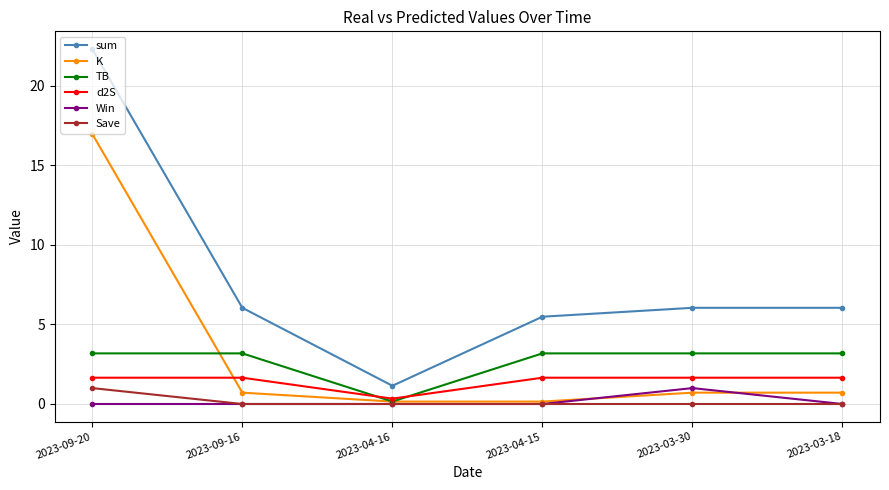

Is this an area chart (filled region under the line)?

No